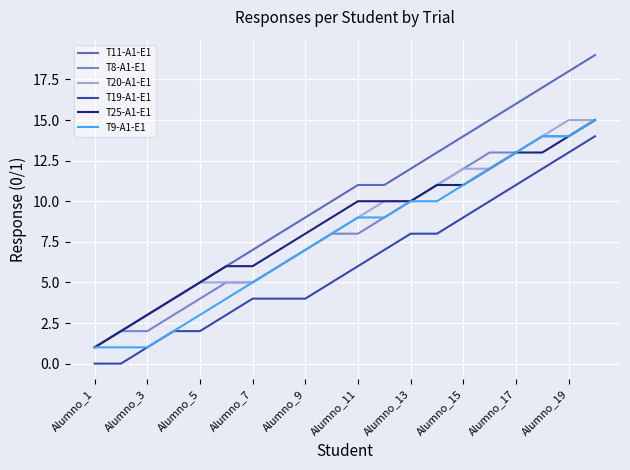

Which series has the largest total across all categories?

T11-A1-E1